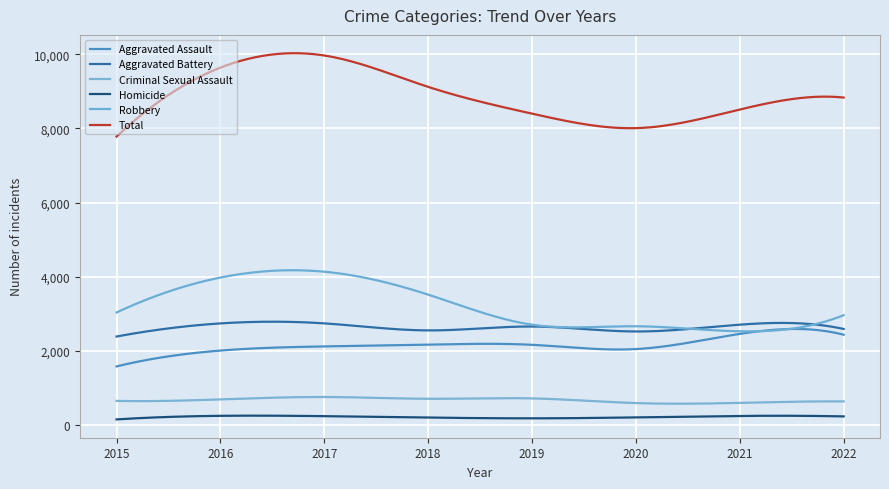

Does the chart have visible grid lines?

Yes